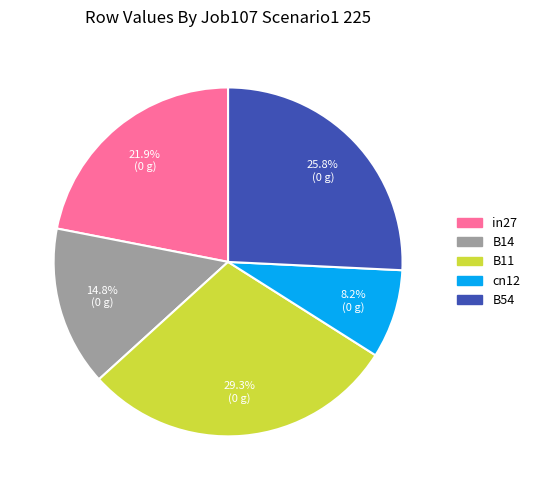

Which slice is the smallest?

cn12